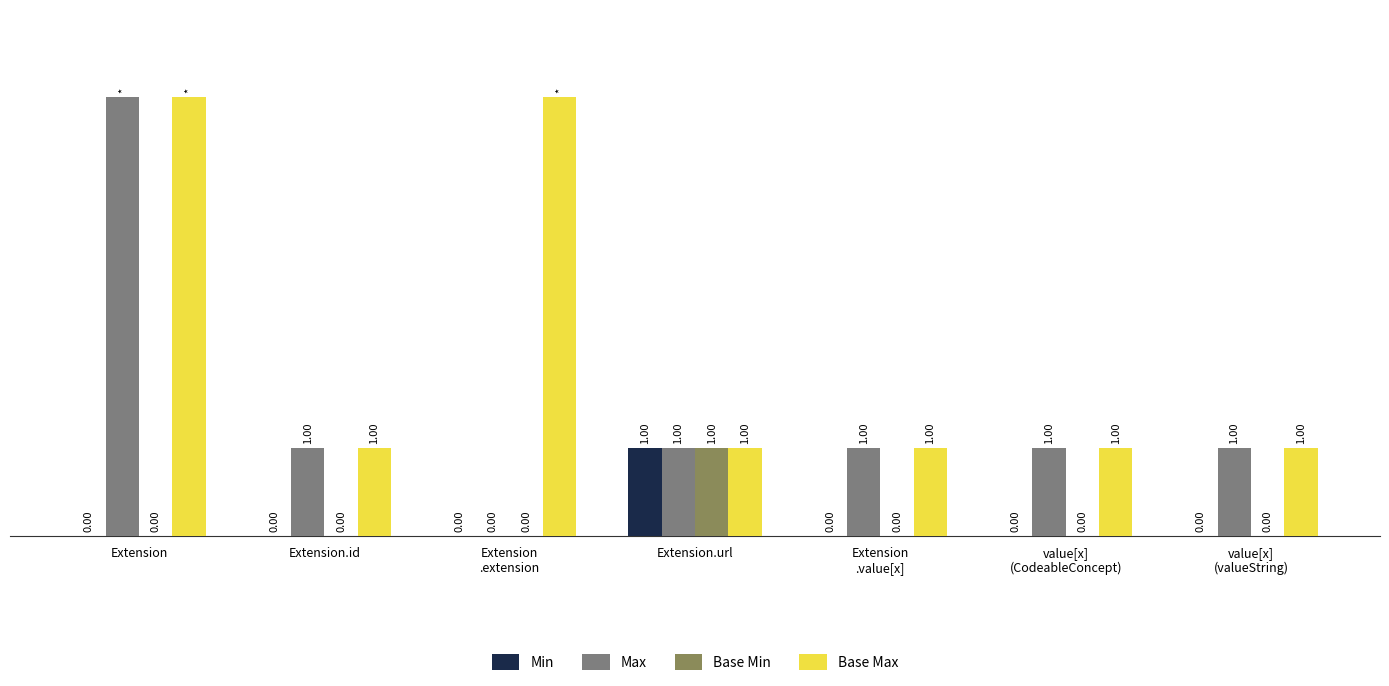

Which series has the largest total across all categories?

Base Max